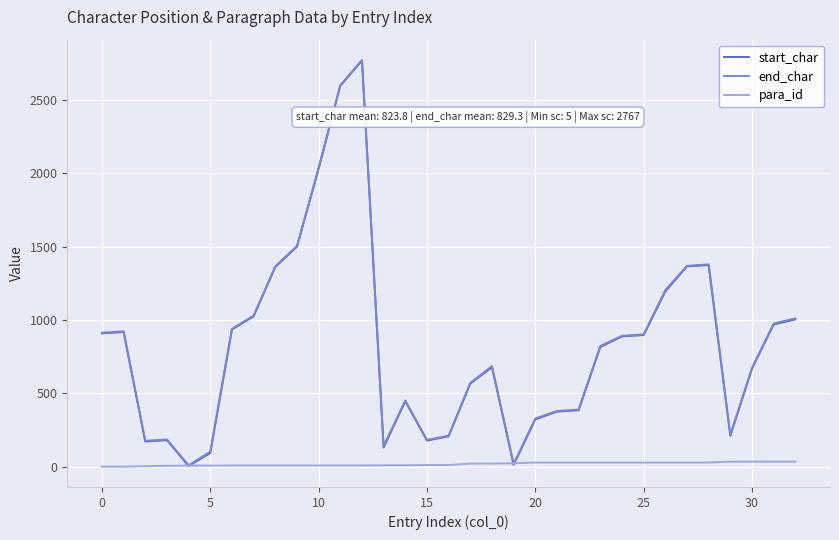

What is the smallest value displayed?

1